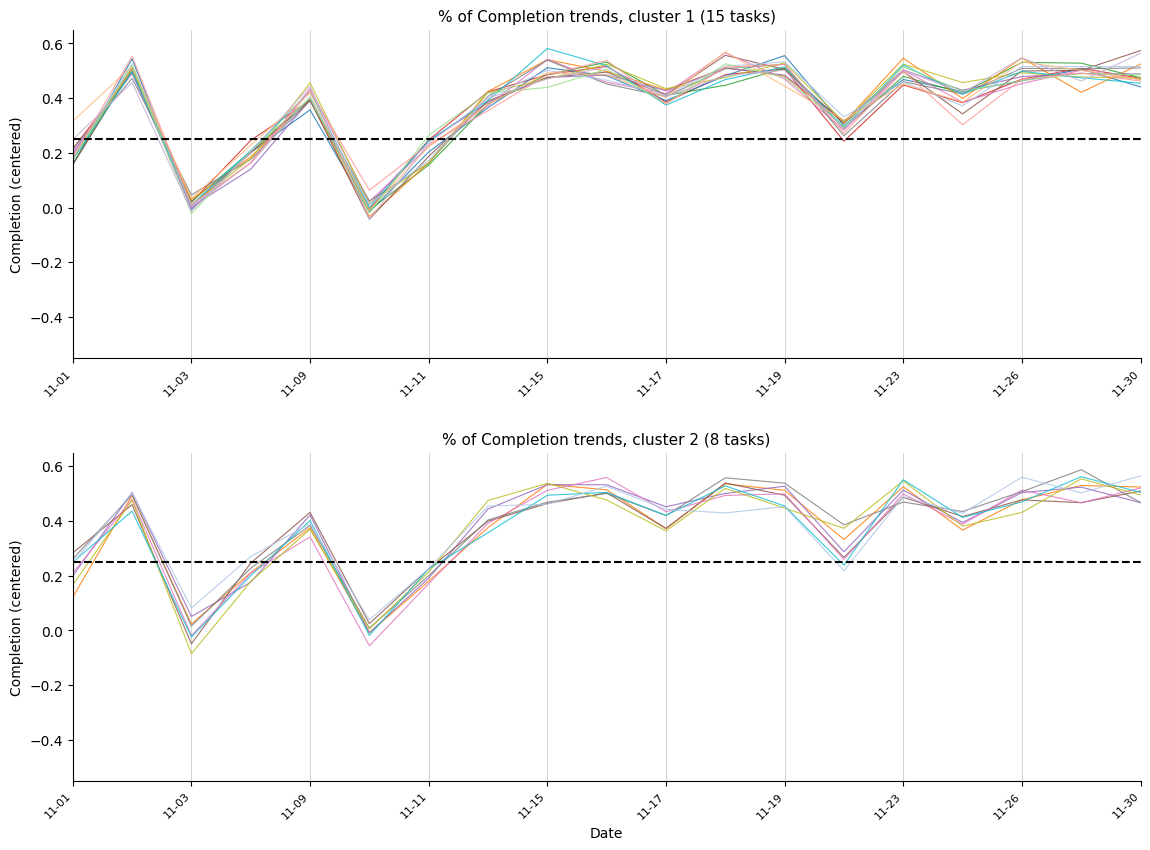

Reading left to right, transcribe all the data shown in this chart.

0.2	0.5	0.0	0.2	0.4	0.0	0.2	0.4	0.5	0.5	0.4	0.5	0.5	0.3	0.5	0.4	0.5	0.5	0.5